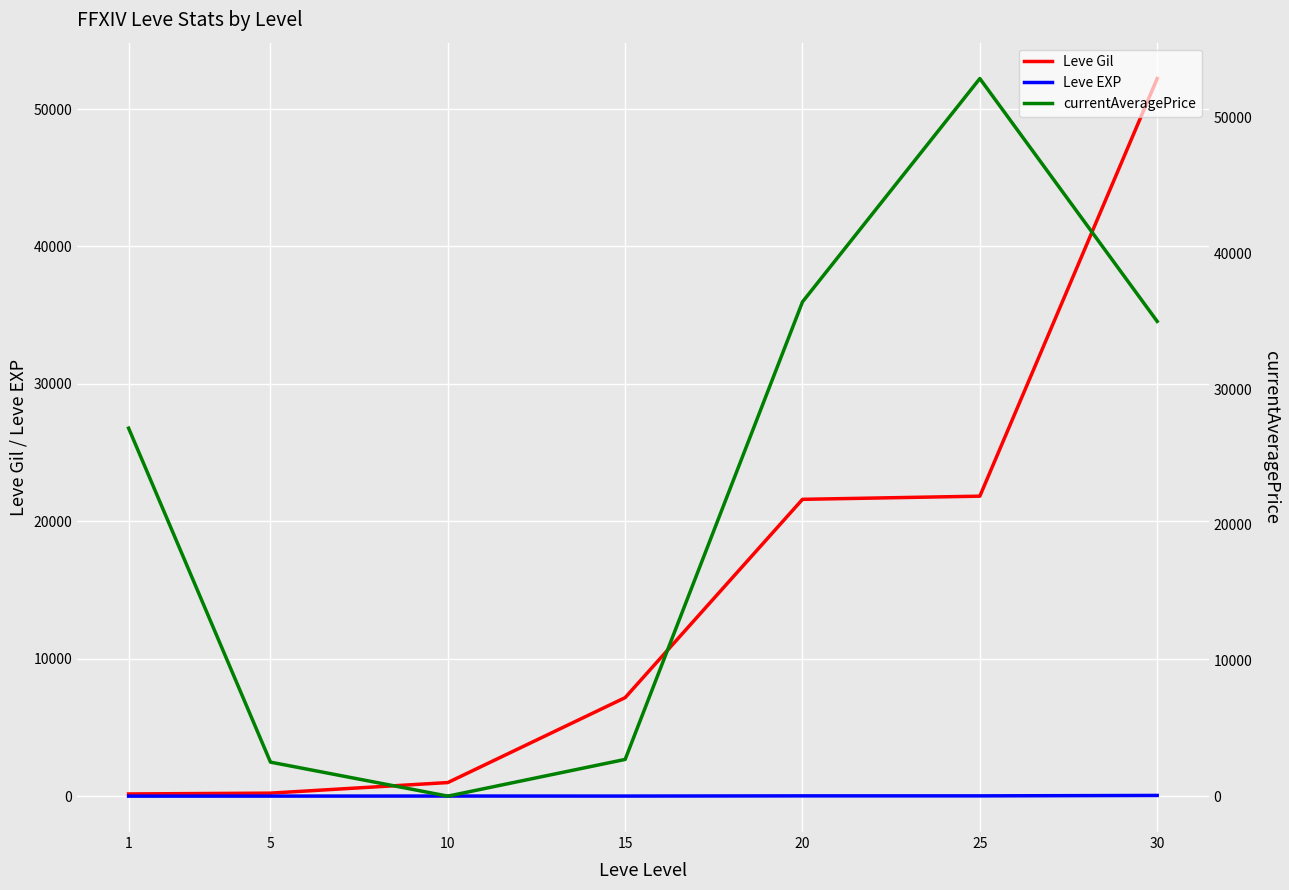

What is the difference between the Leve Gil values at 10 and 20?

20610